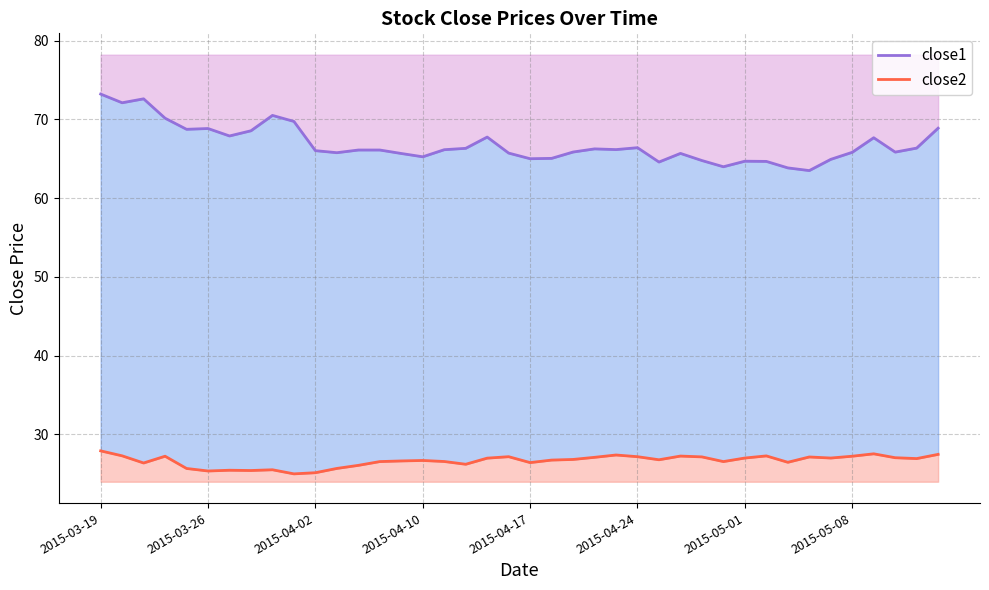

What is the approximate value of close1 at 11?

65.8